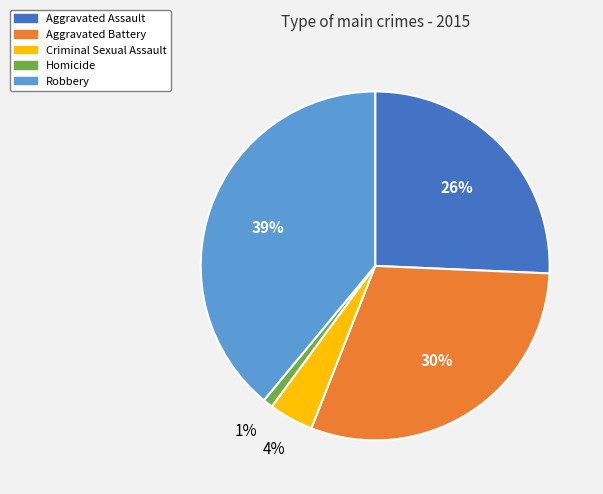

Which slice is the largest?

Robbery